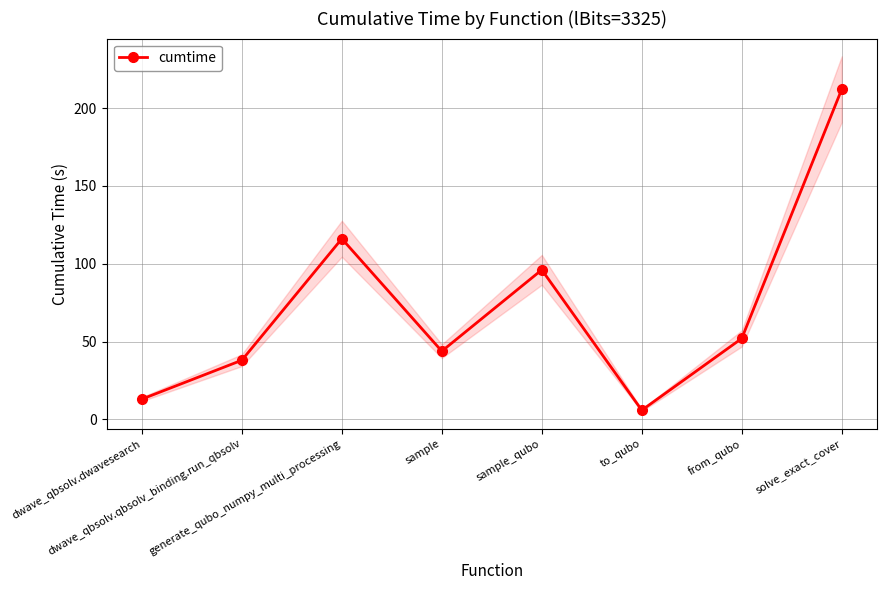

What is the greatest value displayed?

212.2